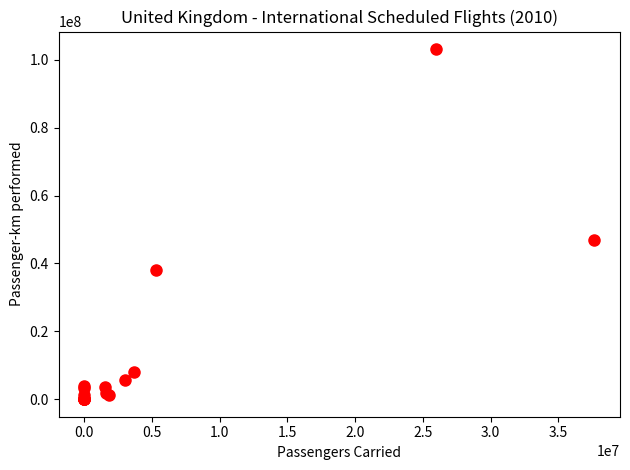

What Y value in the scatter plot is closest to 51593740?

47015309.0